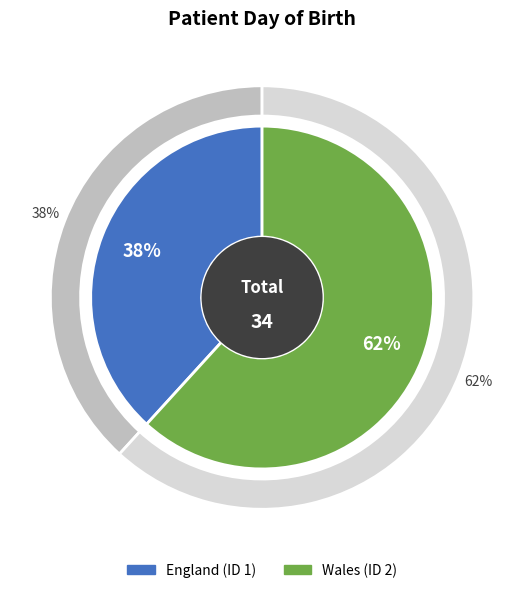

Between 2 and 1, which is larger?

2